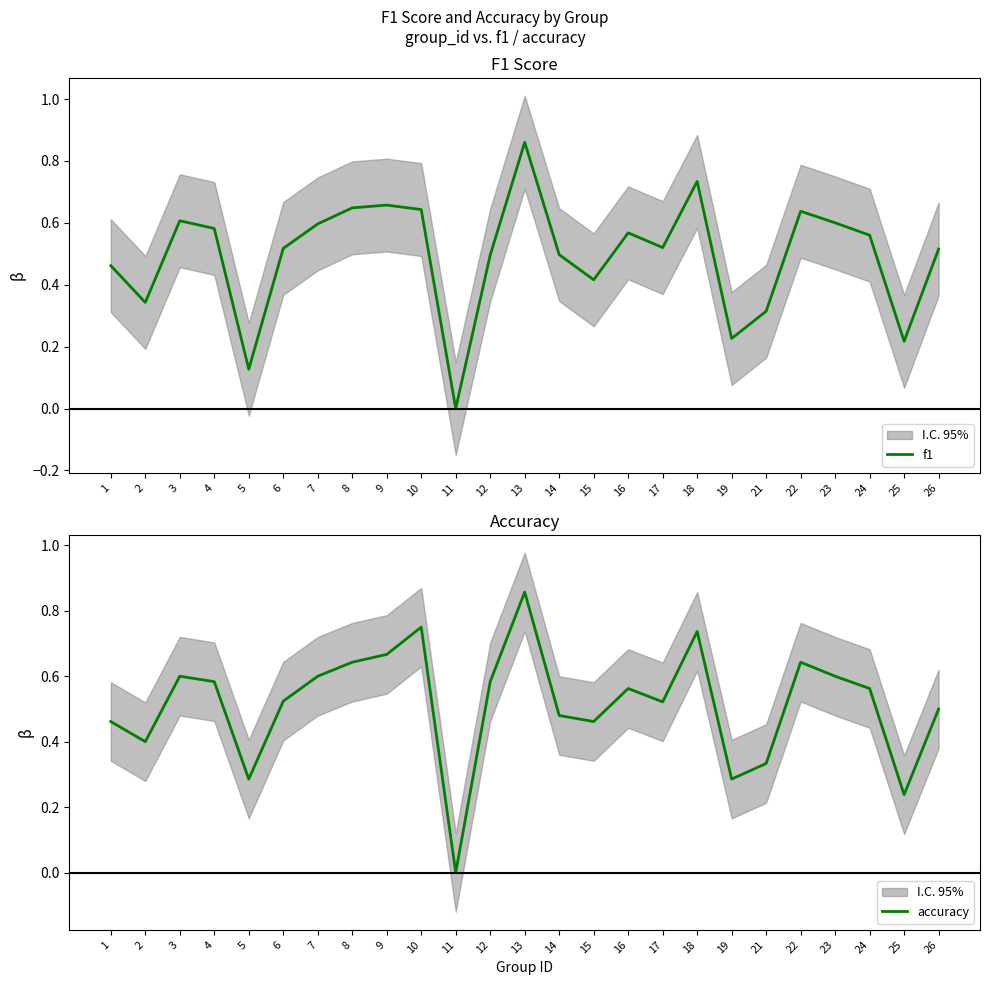

How many lines are shown in the chart?

2